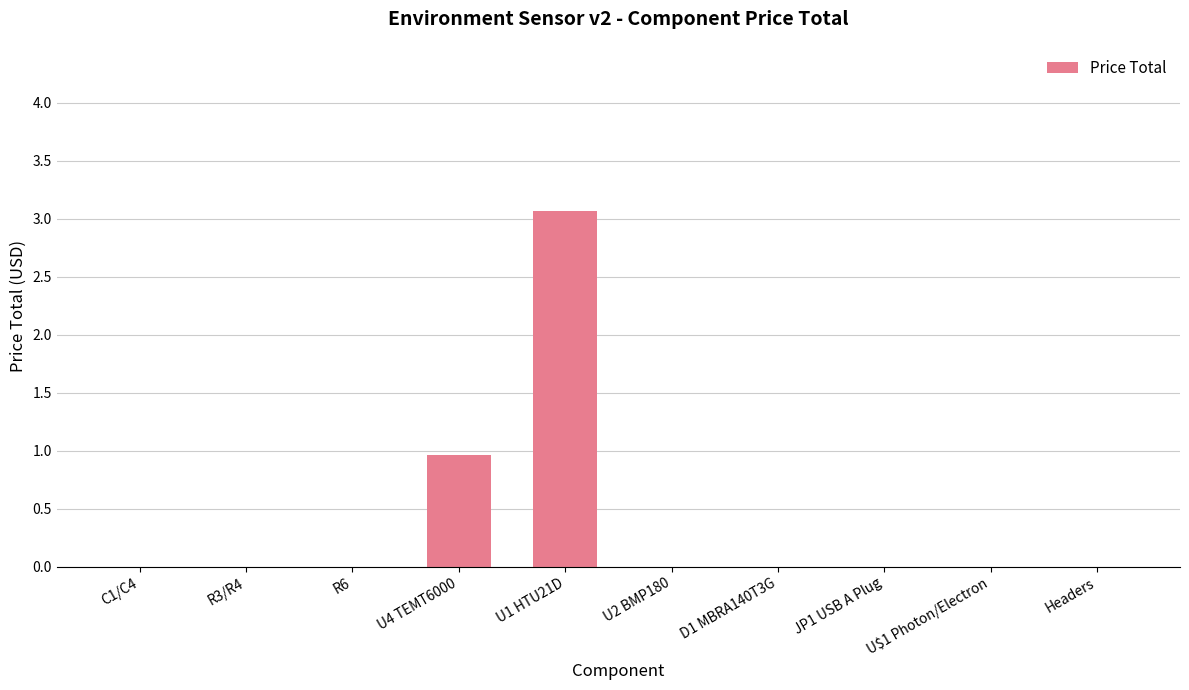

Is it true that the value at R3/R4 is 0.0?

True